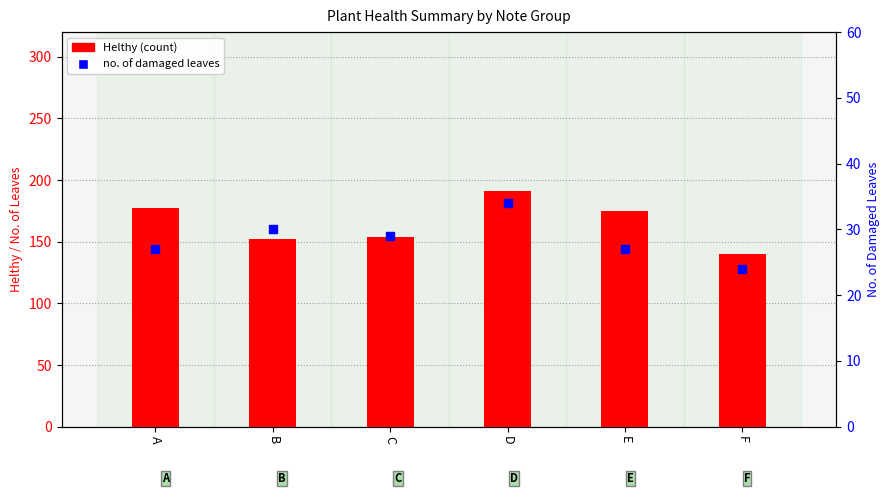

What is the total value across all series at D?

225